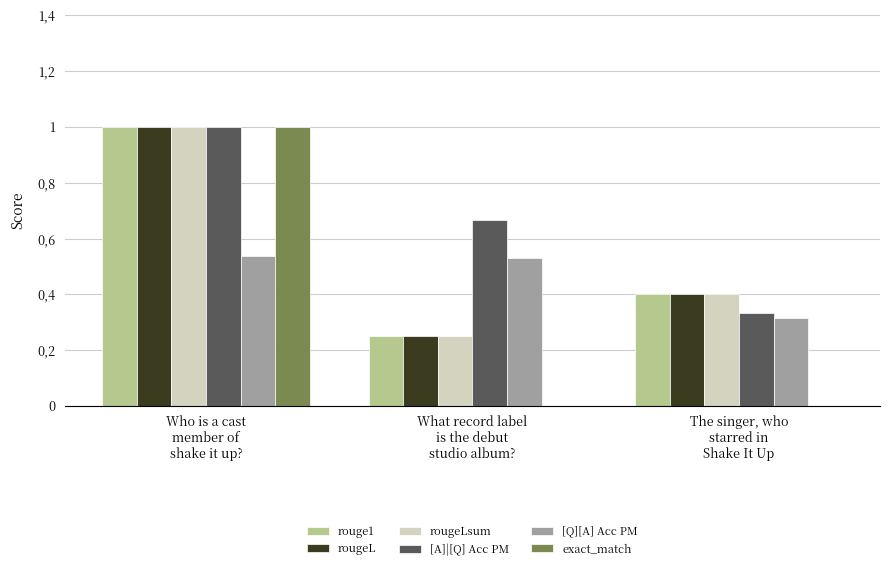

What is the sum of the [A]|[Q] Acc PM values at What record label
is the debut
studio album? and Who is a cast
member of
shake it up??

1.7